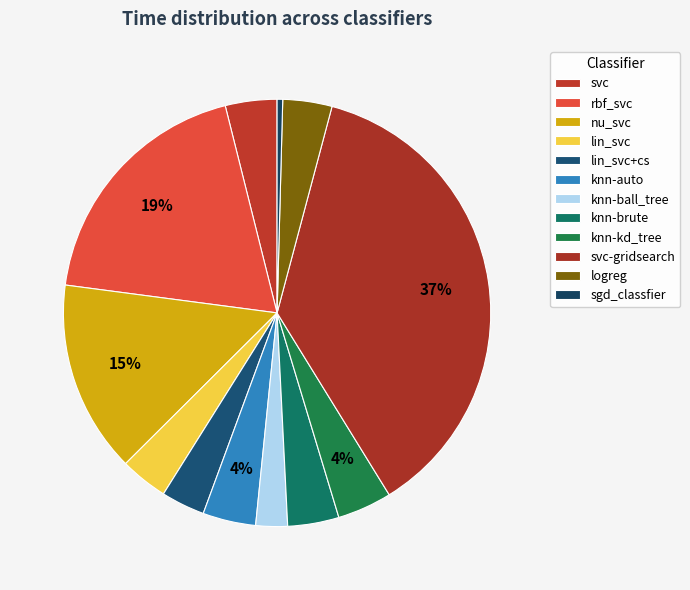

Does any single category account for the majority?

No